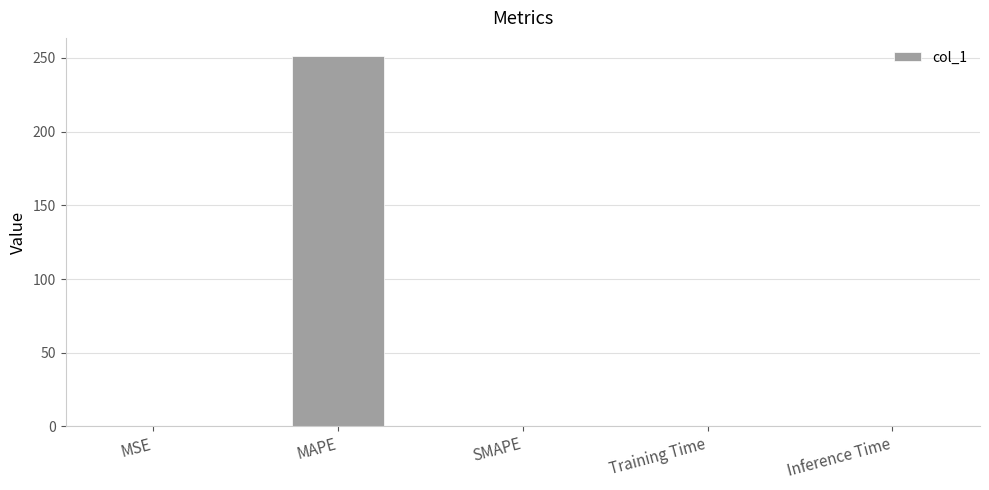

Between MAPE and SMAPE, which is larger?

MAPE